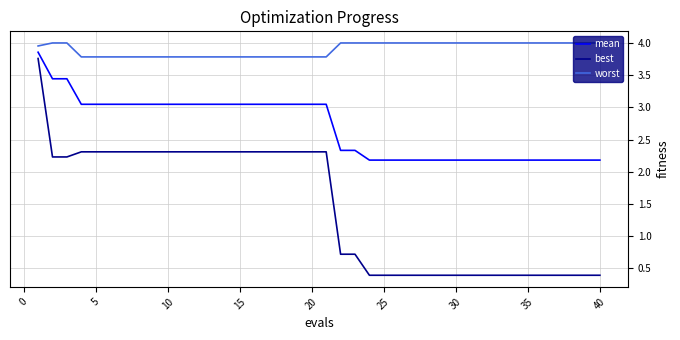

True or false: best and mean intersect in this chart.

False